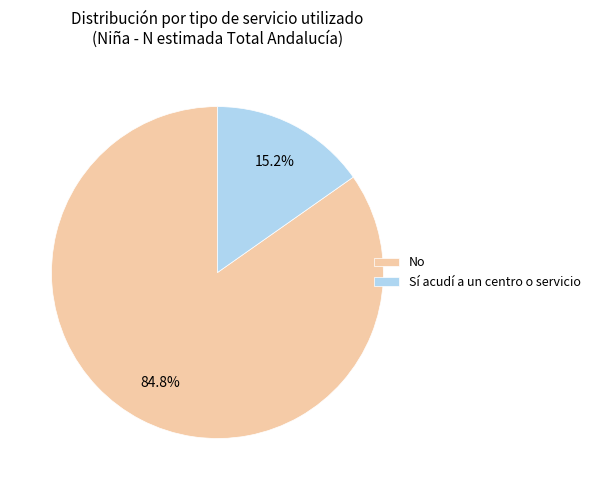

True or false: No accounts for 93% of the total.

False